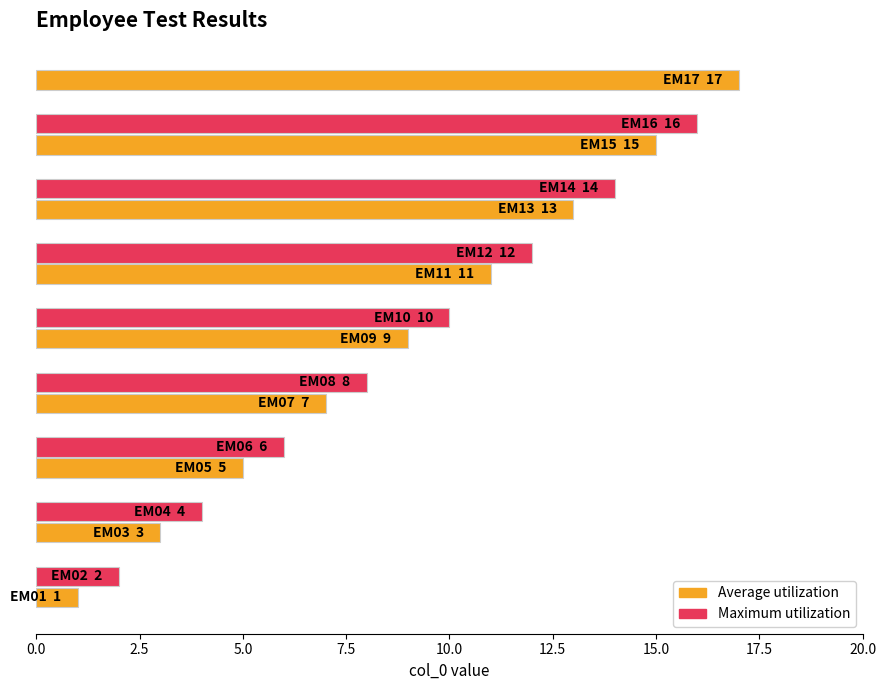

What is the value of the 2nd bar from the left?

2